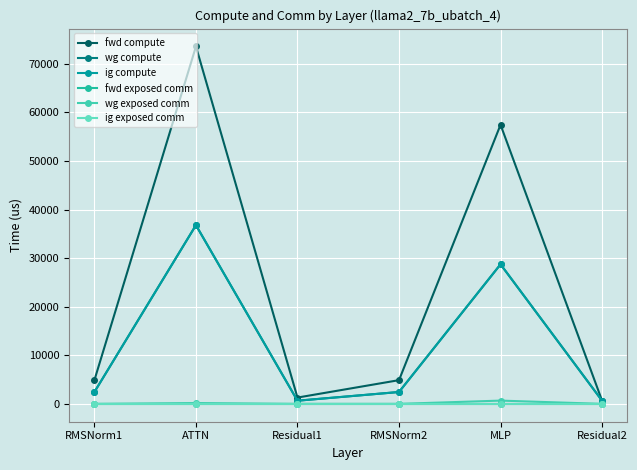

Where is the first local minimum for wg compute?

Residual1